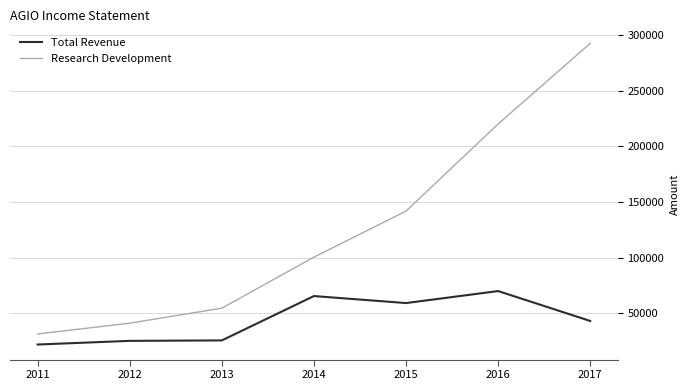

Read the Research Development value at 2013.

54500